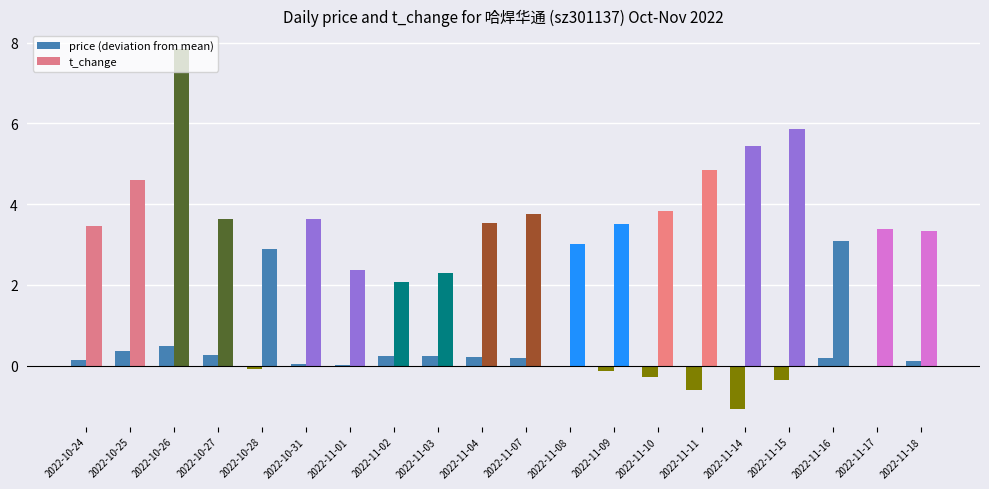

Which has a higher value, 2022-11-11 or 2022-10-28?

2022-10-28